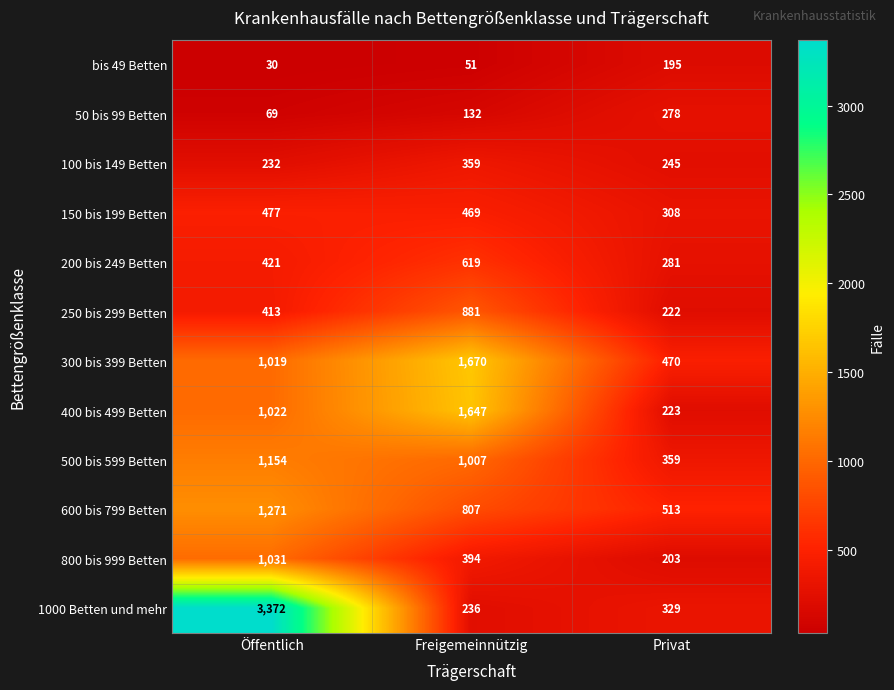

True or false: 1000 Betten und mehr has a value of 329 at Privat.

True